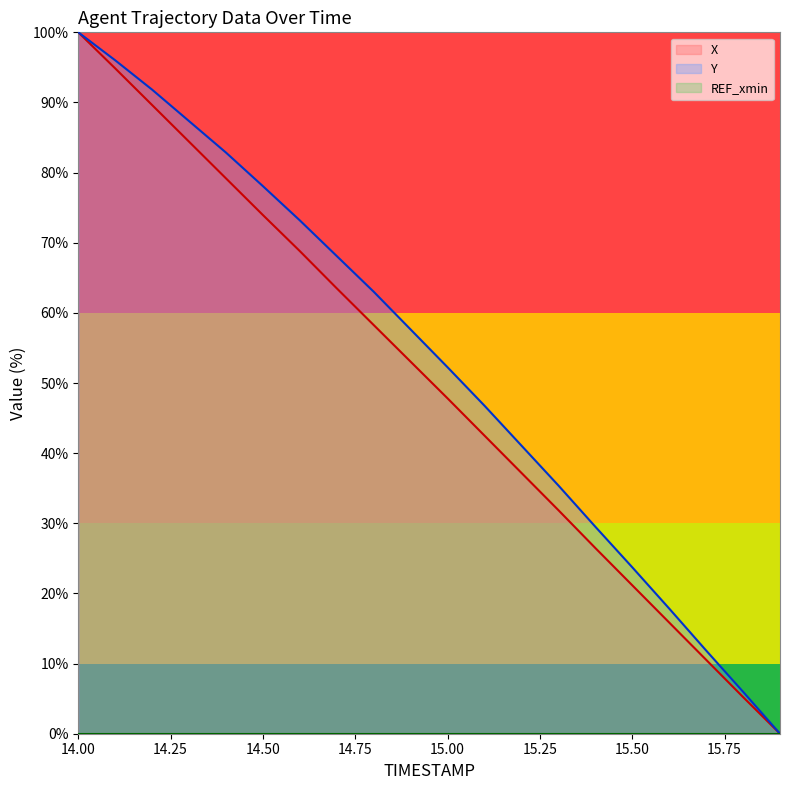

Does the chart have visible grid lines?

No